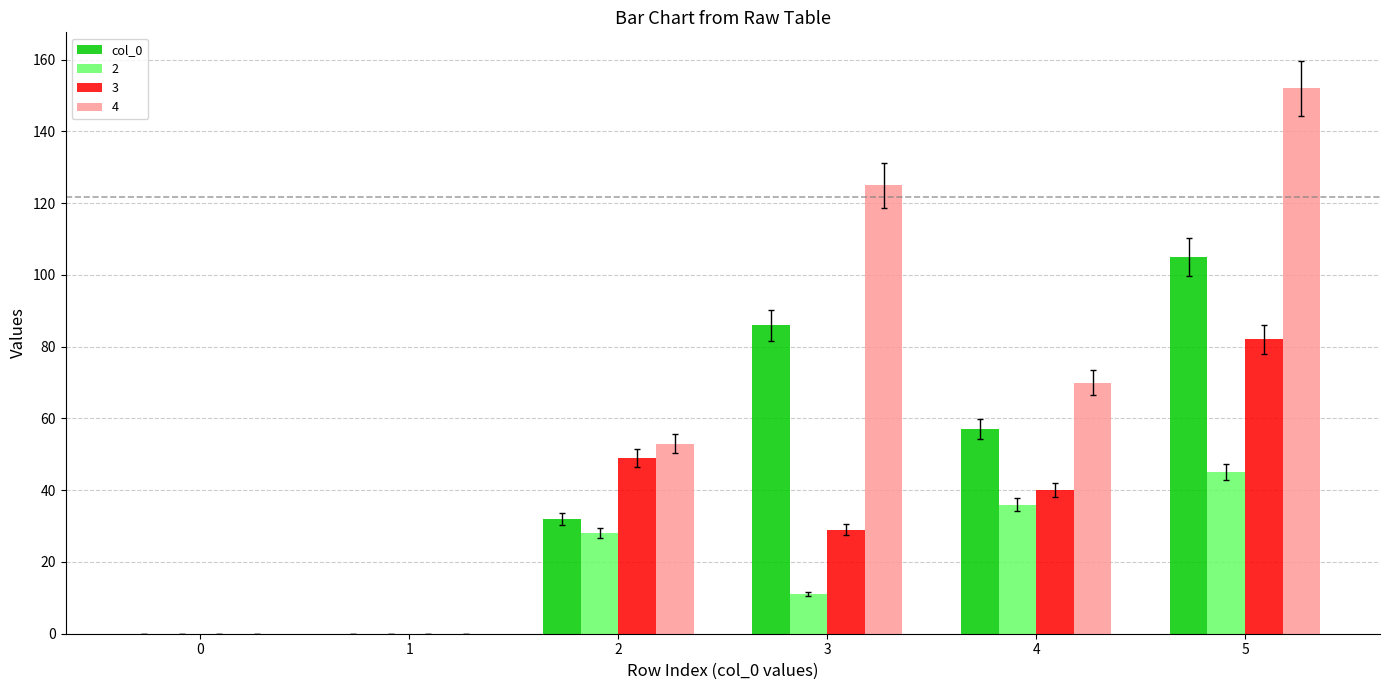

Reading left to right, what are all the values shown in this chart?

col_0: 0=0	1=0	2=32	3=86	4=57	5=105
2: 0=0	1=0	2=28	3=11	4=36	5=45
3: 0=0	1=0	2=49	3=29	4=40	5=82
4: 0=0	1=0	2=53	3=125	4=70	5=152